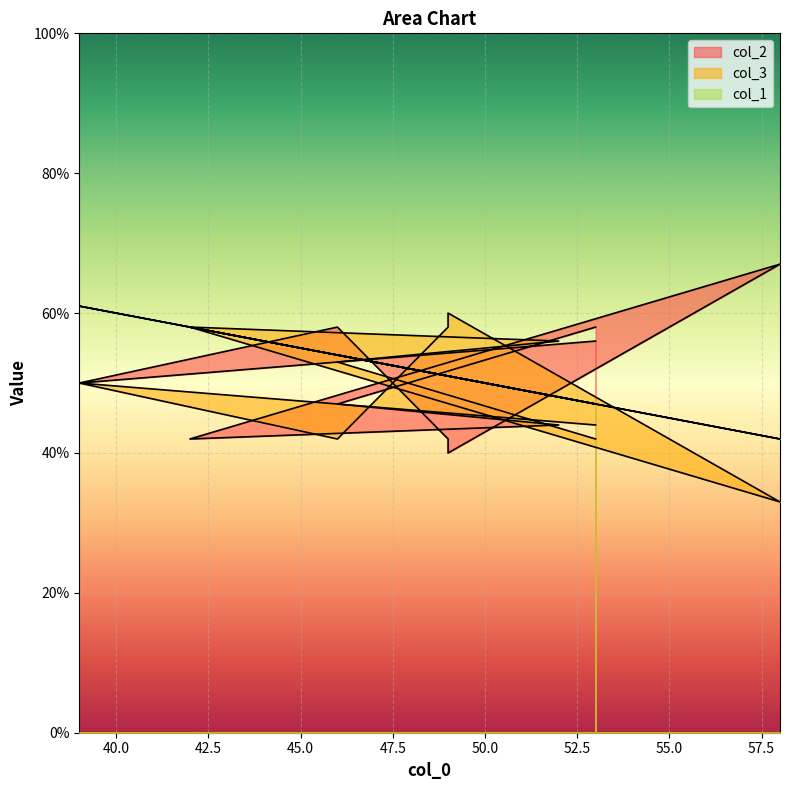

What is the minimum value shown in the chart?

33